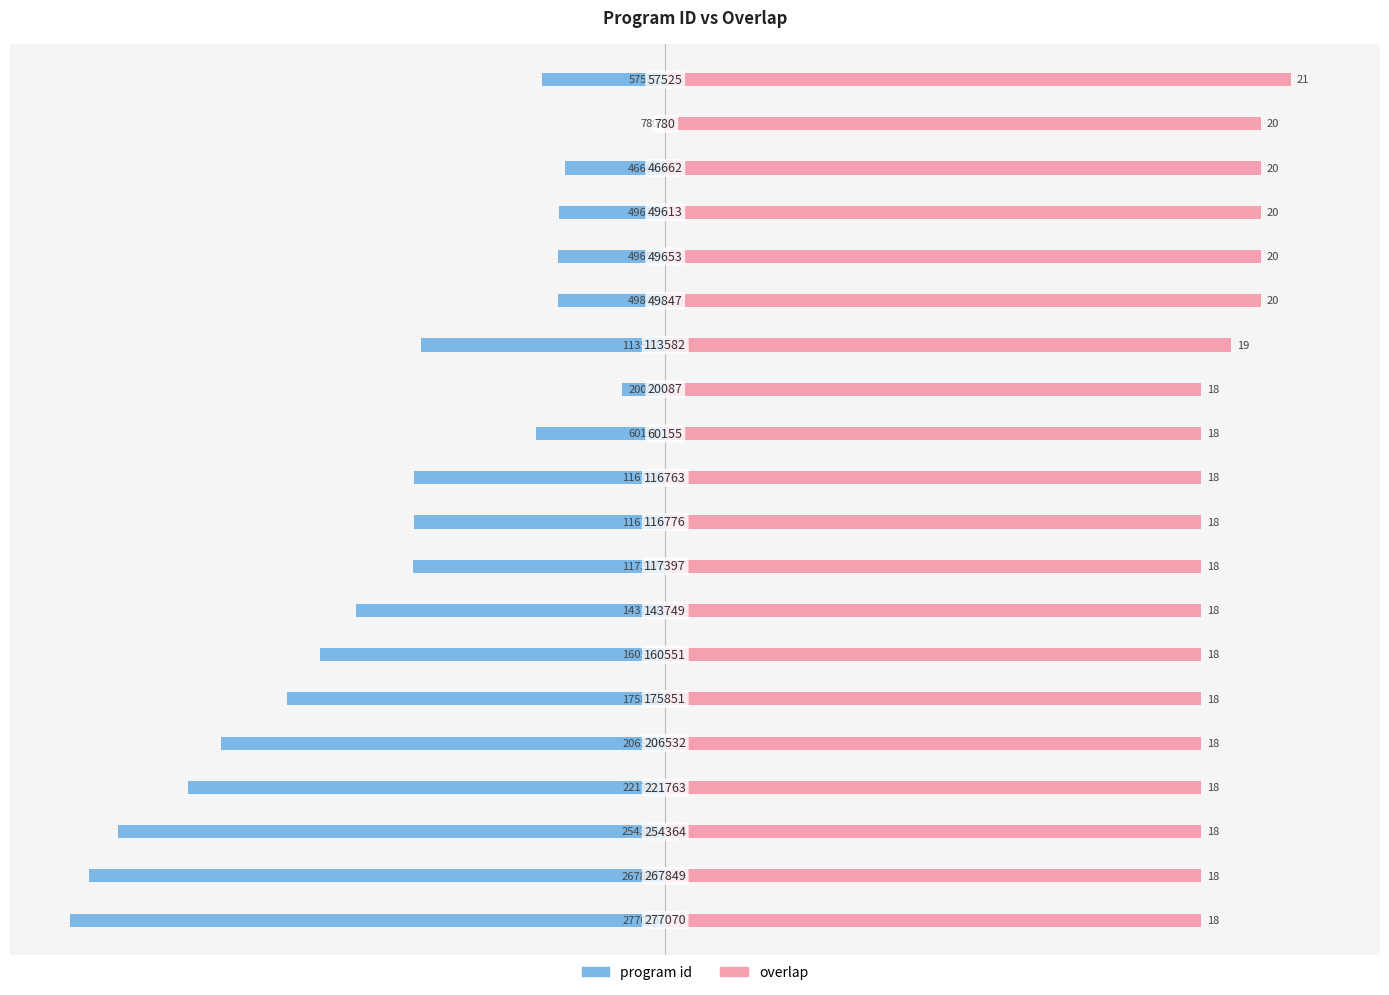

The program id series shows -6.1 at 3. True or false?

False